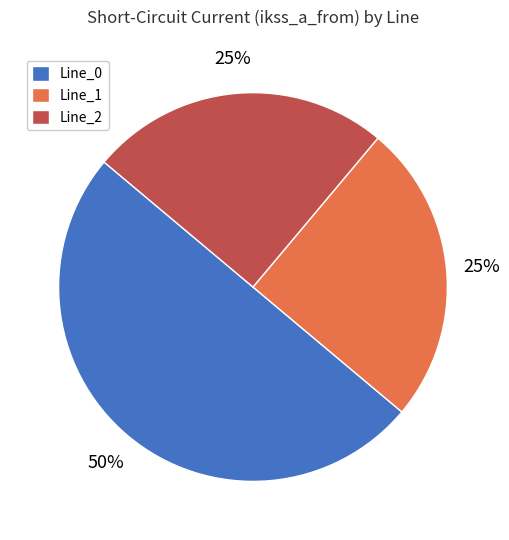

Does Line_1 represent more than half of the total?

No